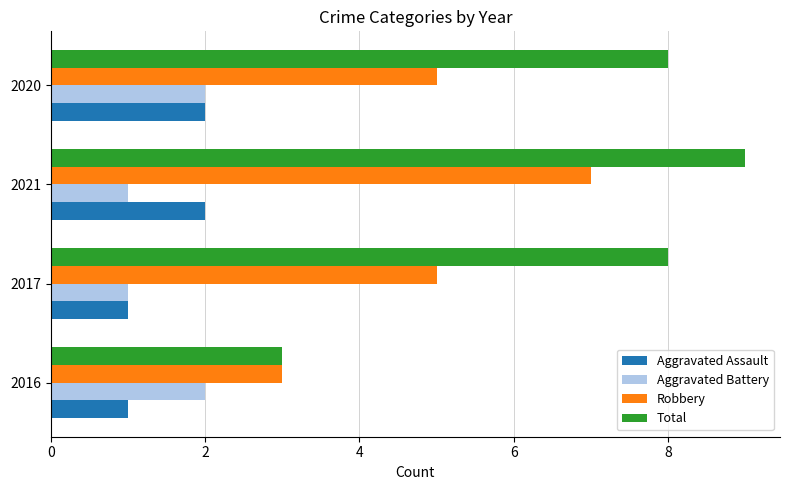

Count the number of categories in the chart.

4